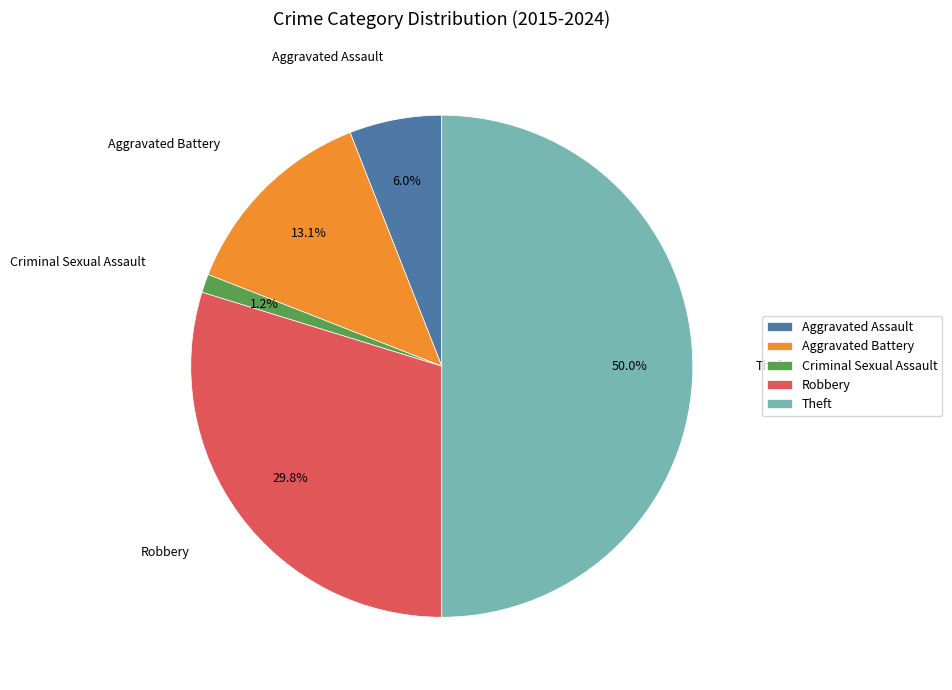

Is Aggravated Assault the majority of the pie?

No